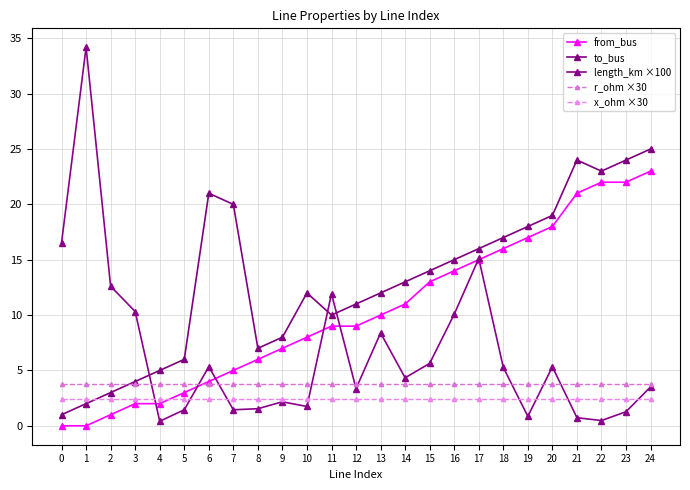

Does the chart have visible grid lines?

Yes